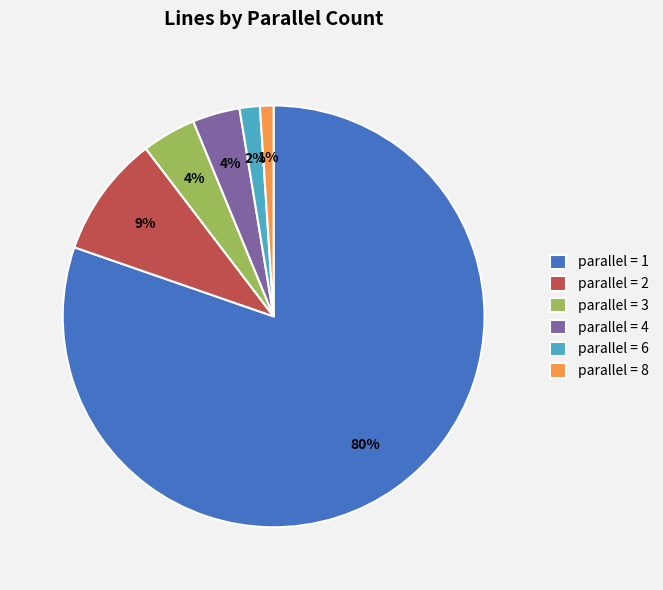

To the nearest percent, what portion does parallel = 4 represent?

4%